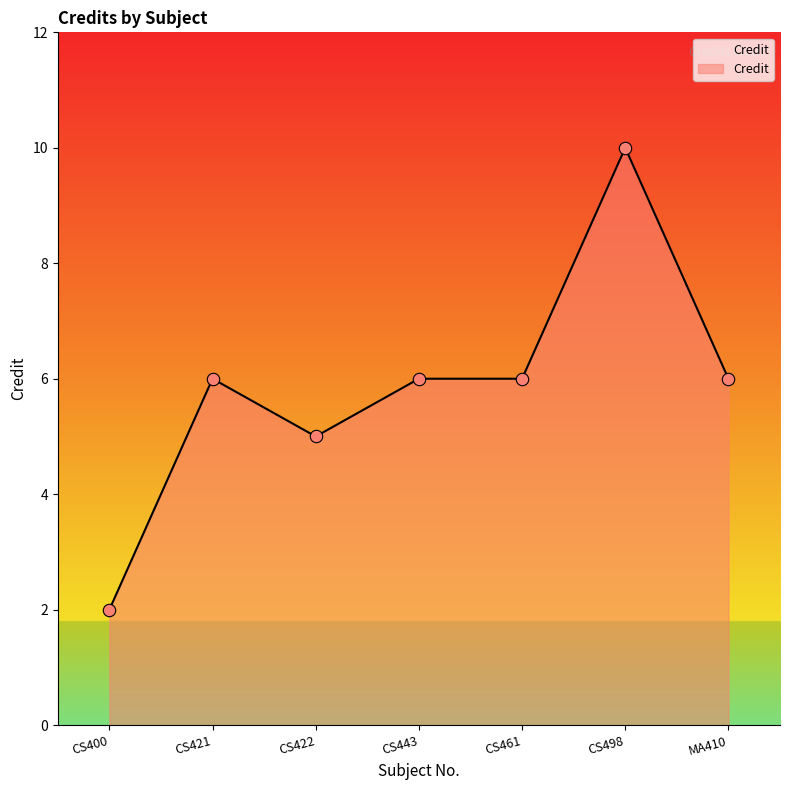

Between CS400 and CS443, which is larger?

CS443